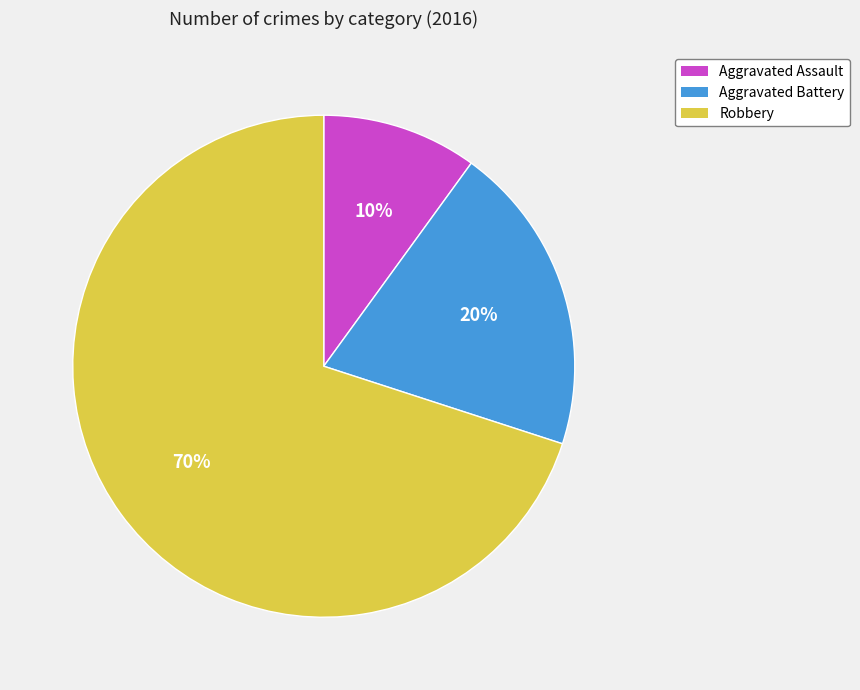

Which category accounts for the majority?

Robbery